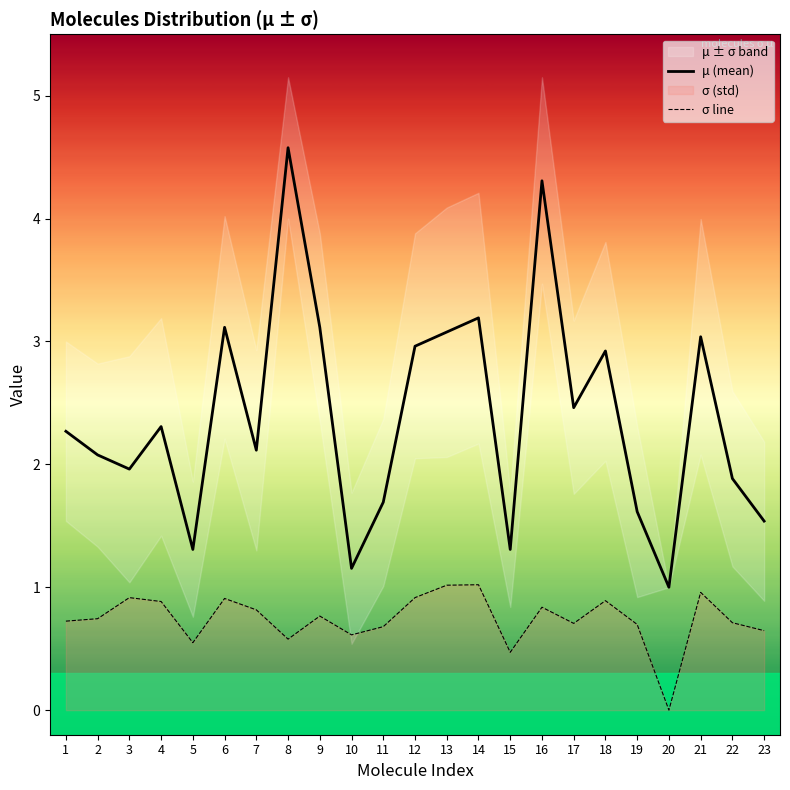

Rank the categories by σ line value from lowest to highest.

20, 15, 5, 8, 10, 23, 11, 19, 17, 22, 1, 2, 9, 7, 16, 4, 18, 6, 12, 3, 21, 13, 14